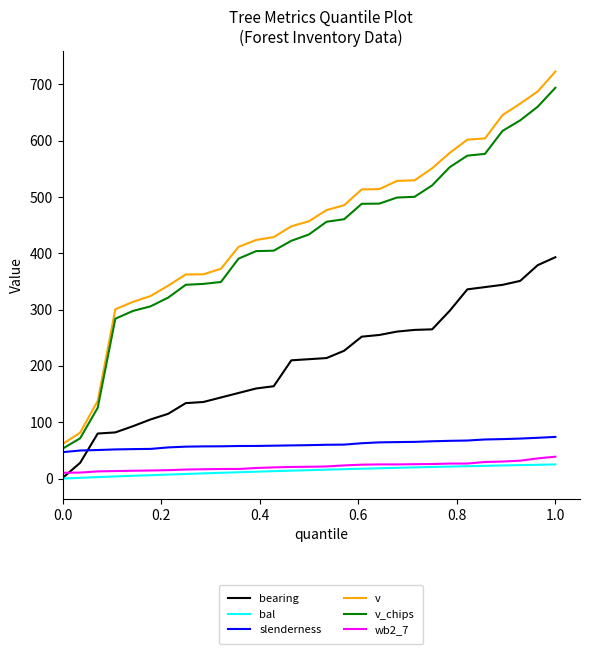

Which series has the largest total across all categories?

v